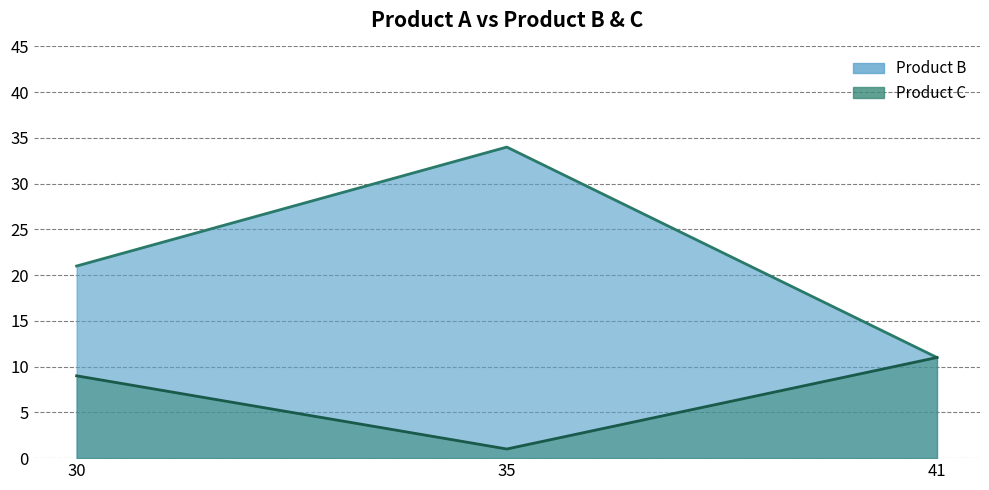

Reading left to right, what are all the values shown in this chart?

Product B: 30=21	35=34	41=11
Product C: 30=9	35=1	41=11